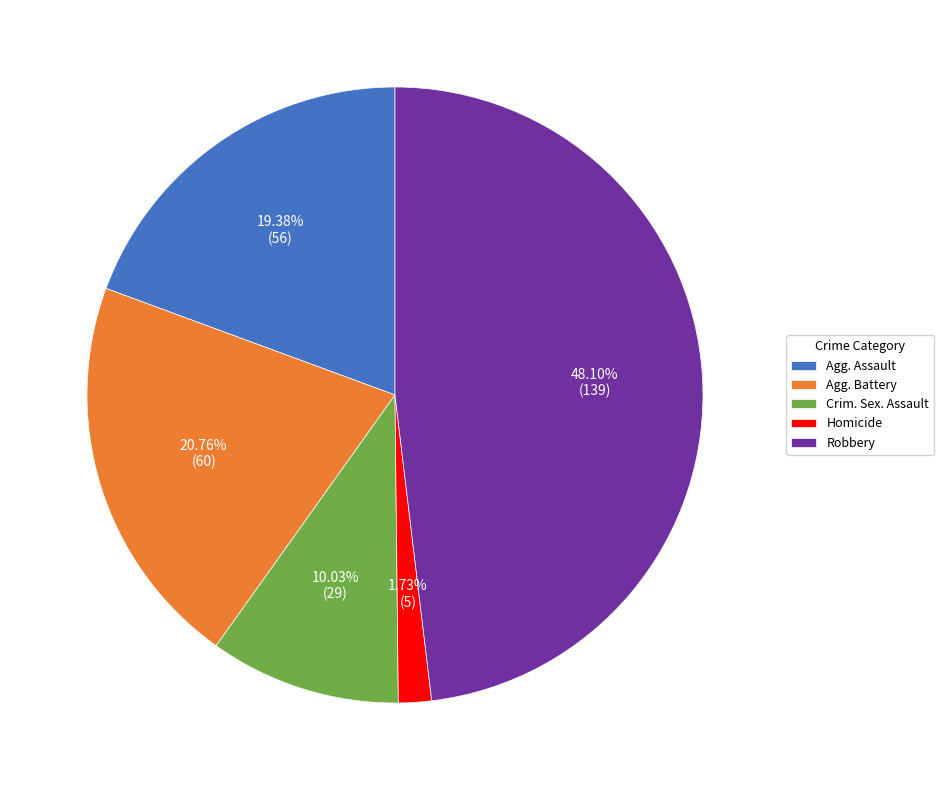

Does any single category account for the majority?

No